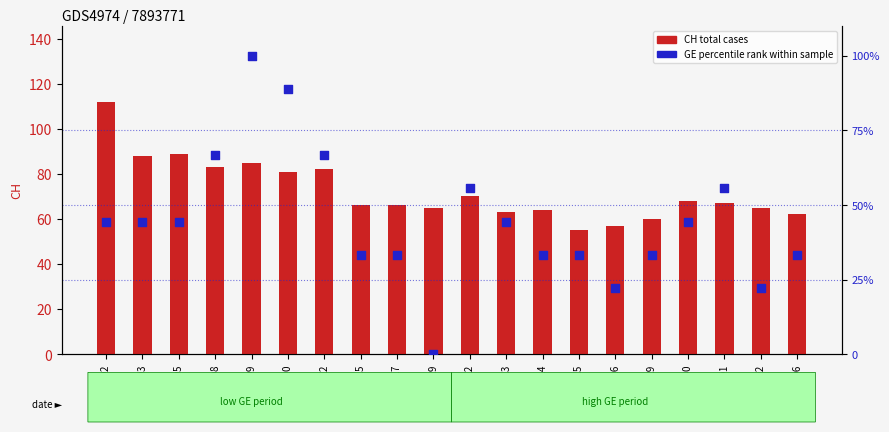

Which series reaches the minimum Y coordinate?

GE (percentile rank within sample)